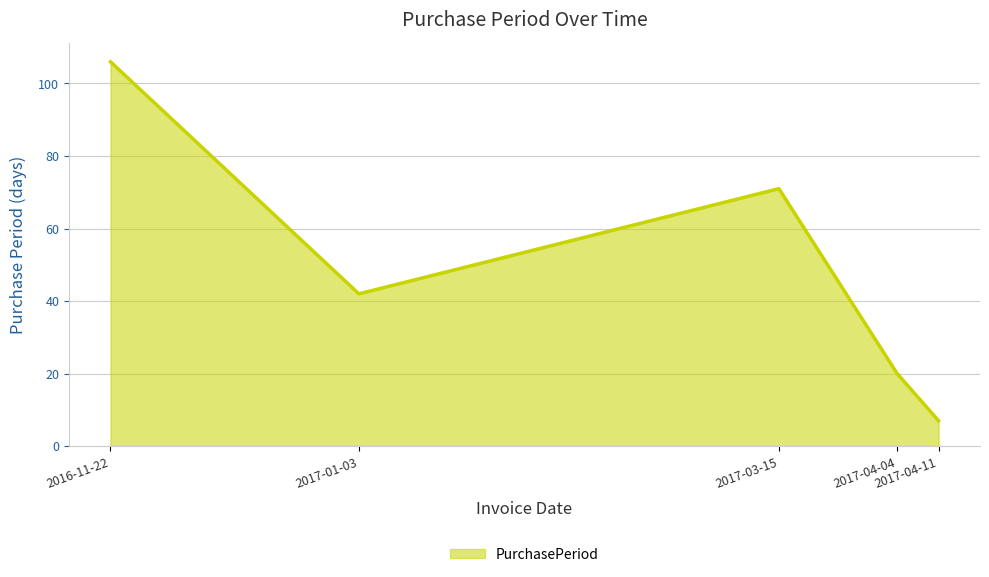

Rank the categories by value from lowest to highest.

2017-04-11, 2017-04-04, 2017-01-03, 2017-03-15, 2016-11-22